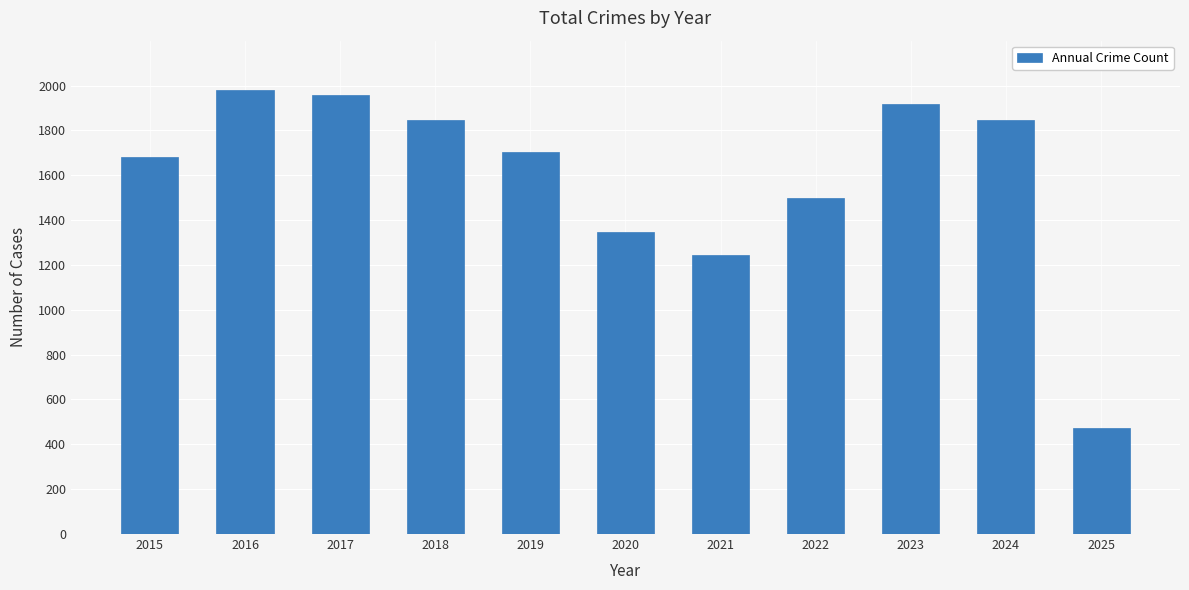

What is the value of the 3rd bar from the left?

1957